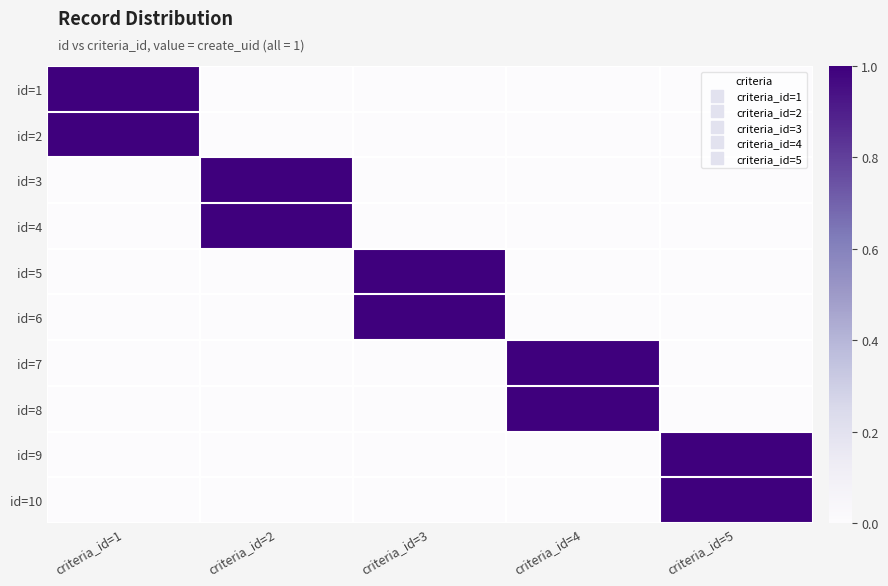

At which category is the sum across all series the highest?

criteria_id=1